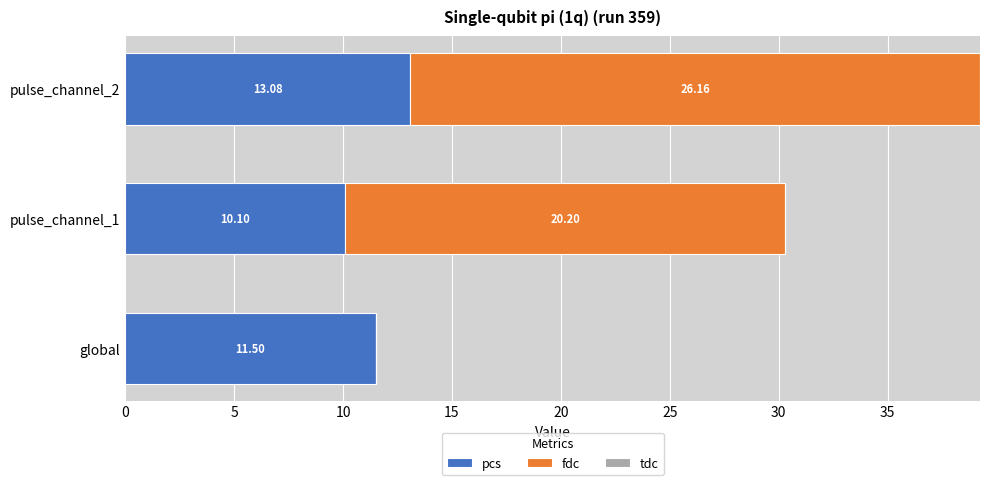

At which category is the sum across all series the highest?

pulse_channel_2